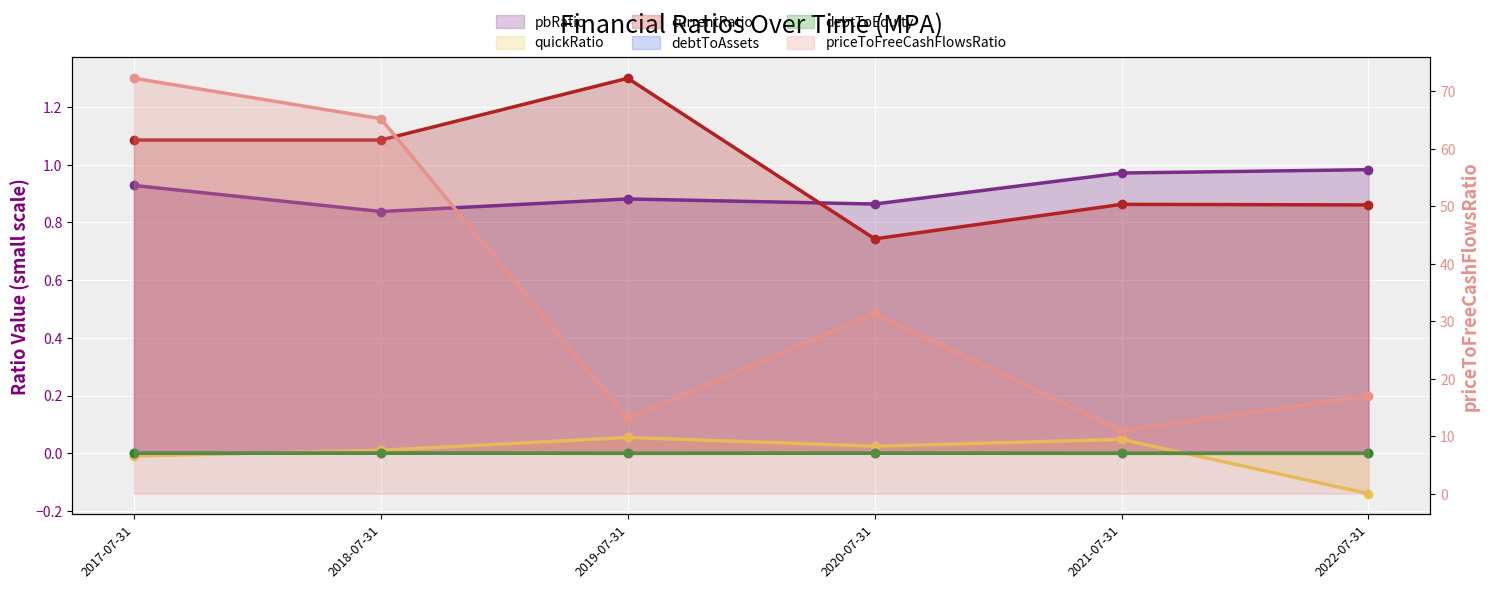

True or false: priceToFreeCashFlowsRatio (line) has a value of 11.0 at 2021-07-31.

True